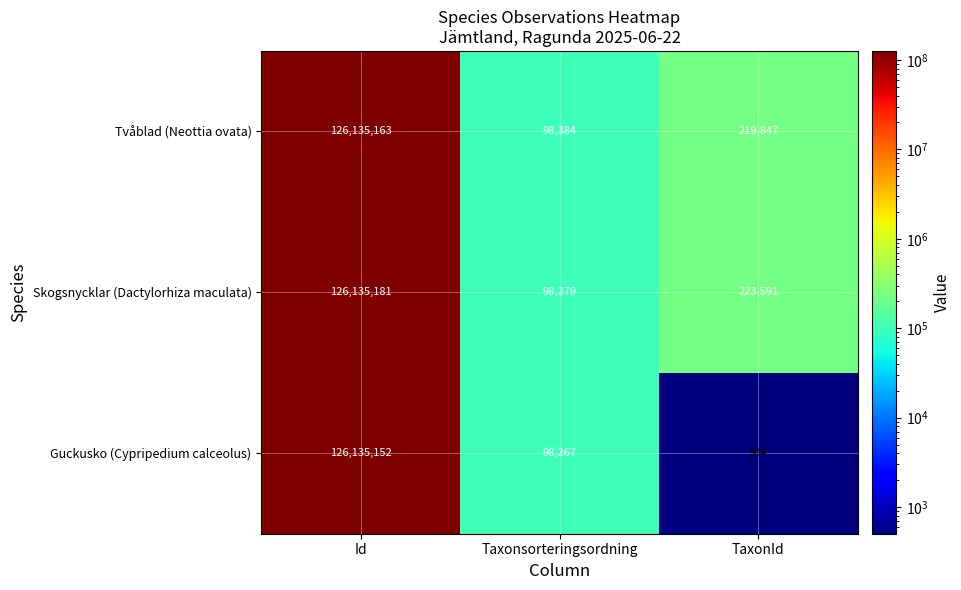

How many values in the Tvåblad (Neottia ovata) series are below 219847?

1